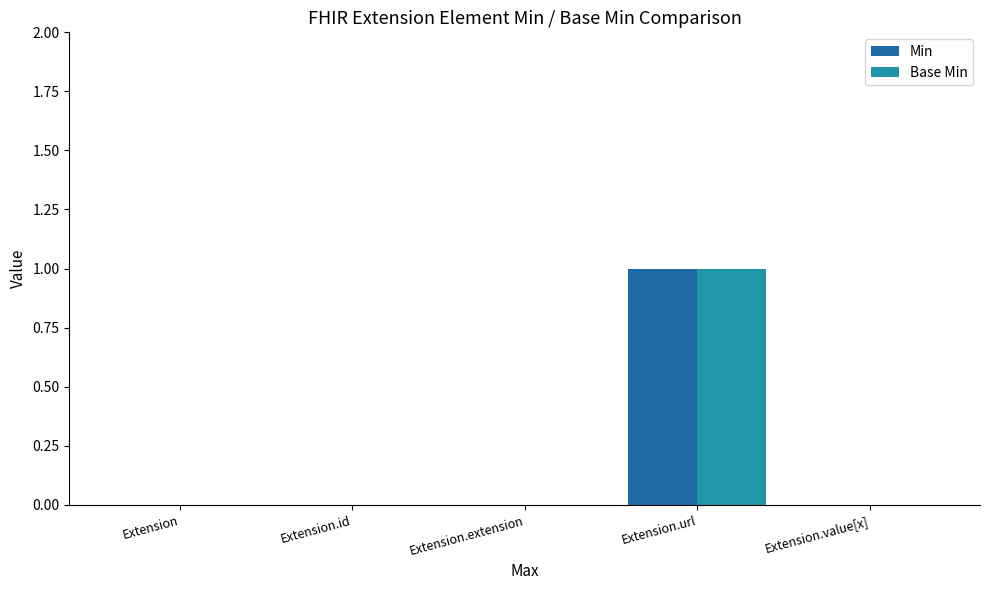

Is it true that Base Min equals 1 at Extension.extension?

False